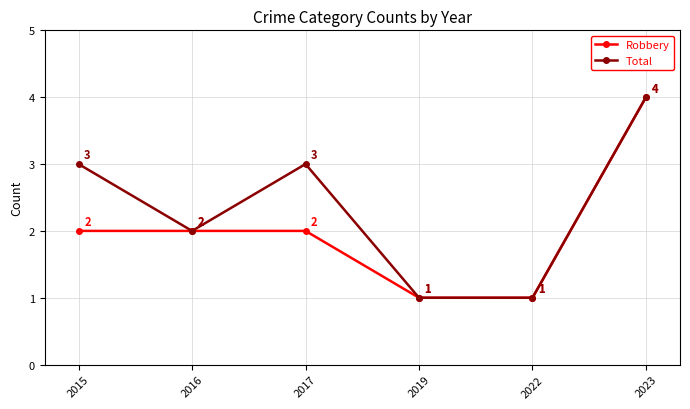

At which category does Total reach its first local valley?

2016